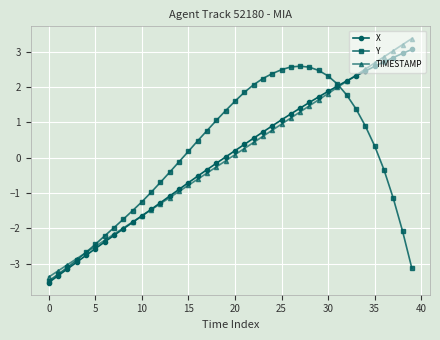

Which series has the largest range (max minus min)?

TIMESTAMP